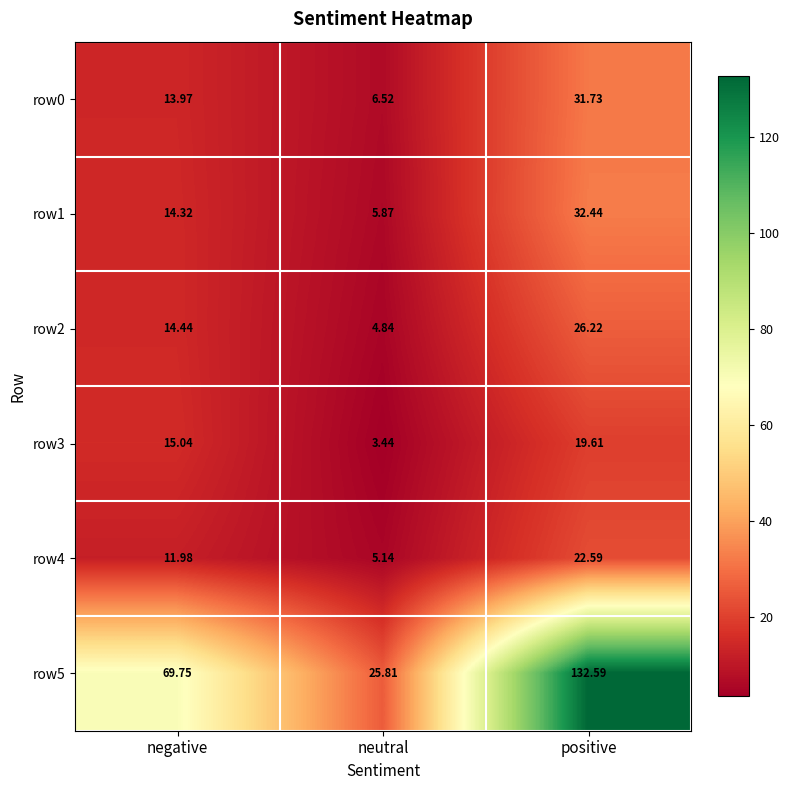

List the labels in order of row2 value, smallest first.

neutral, negative, positive